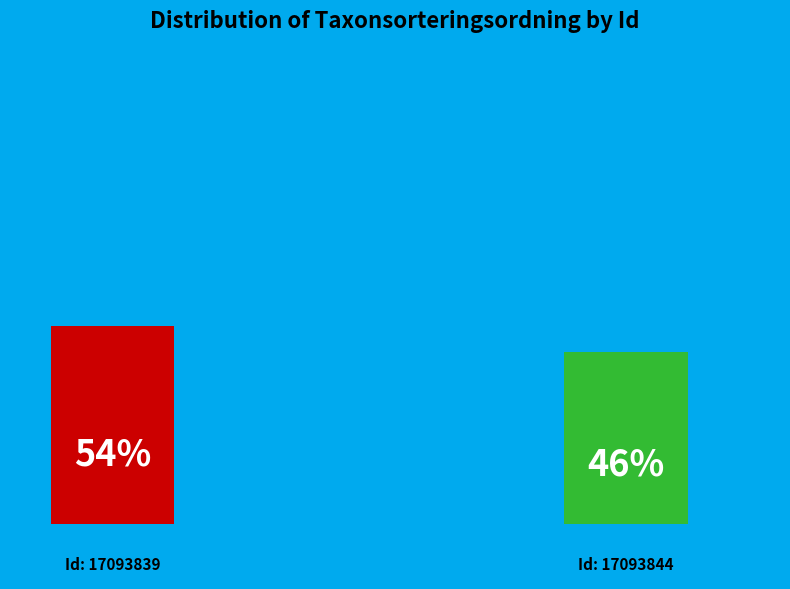

To the nearest percent, what is the average slice percentage?

50%